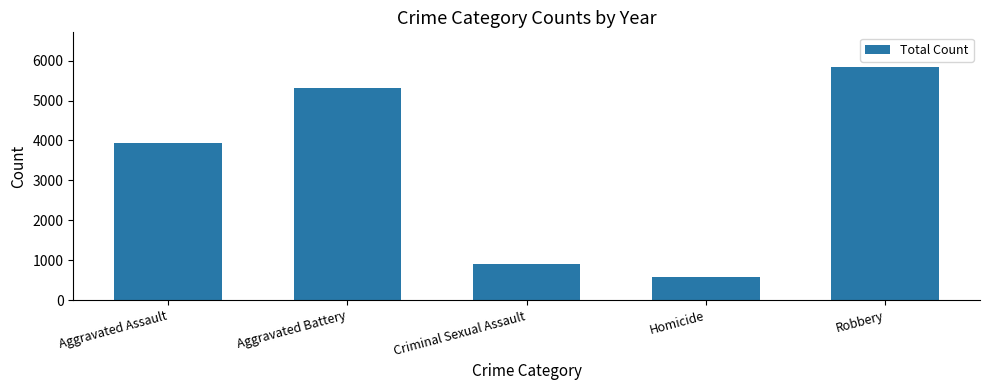

What is the ratio of the value at Aggravated Assault to the value at Aggravated Battery?

0.7